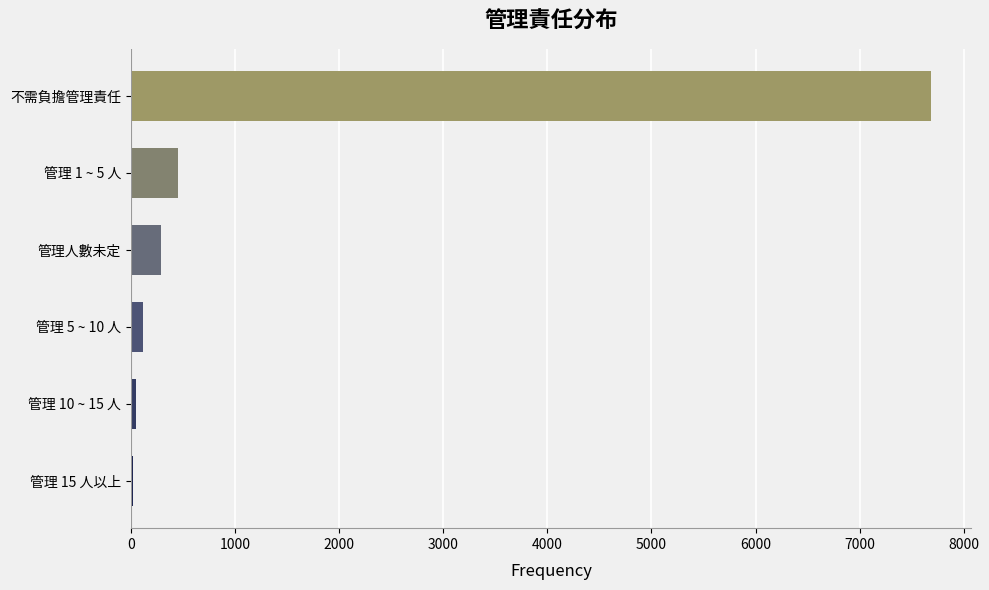

The chart shows a value of 11293 at 不需負擔管理責任. True or false?

False